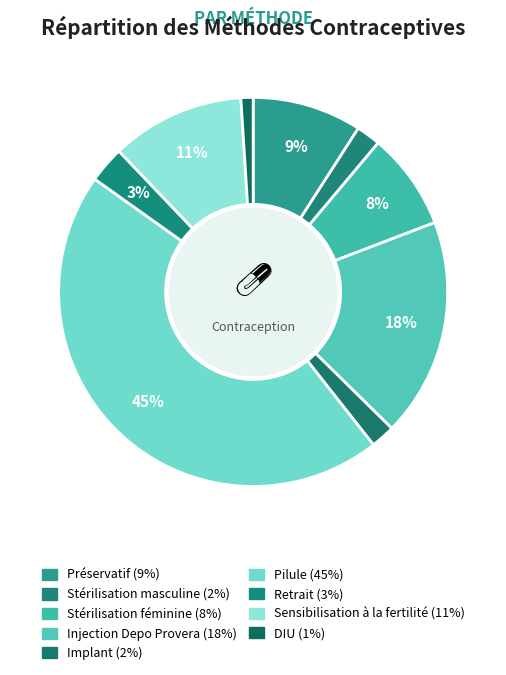

The Stérilisation masculine slice represents 2% of the pie. True or false?

True